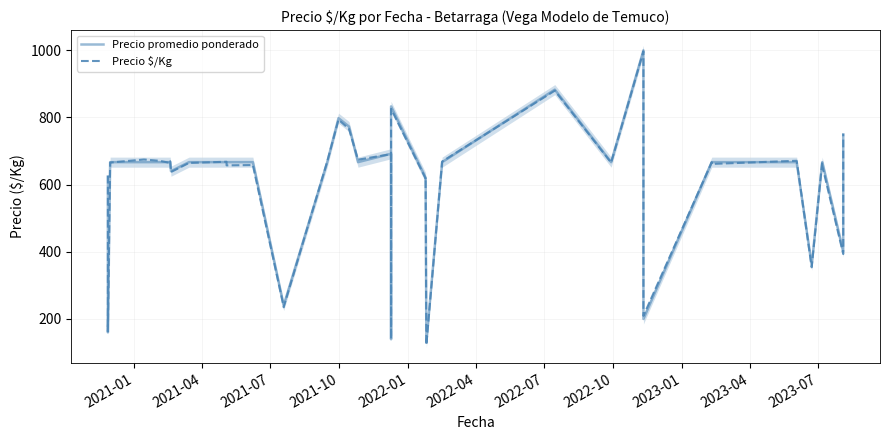

What is the minimum value shown in the chart?

123.2